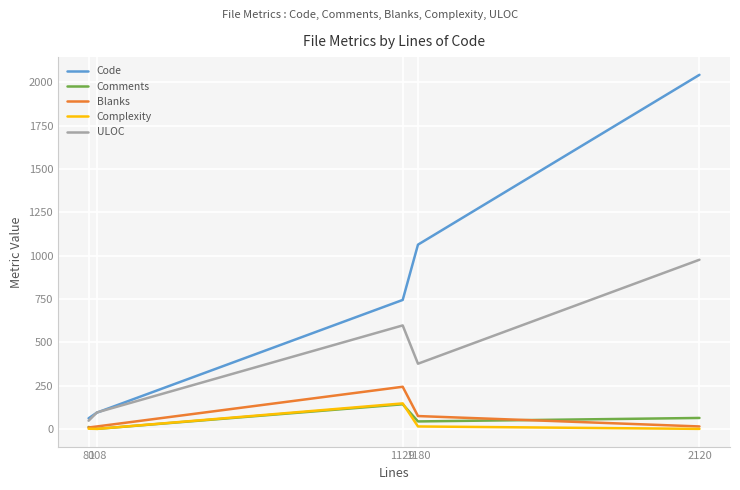

What is the approximate value of ULOC at 1180?

376